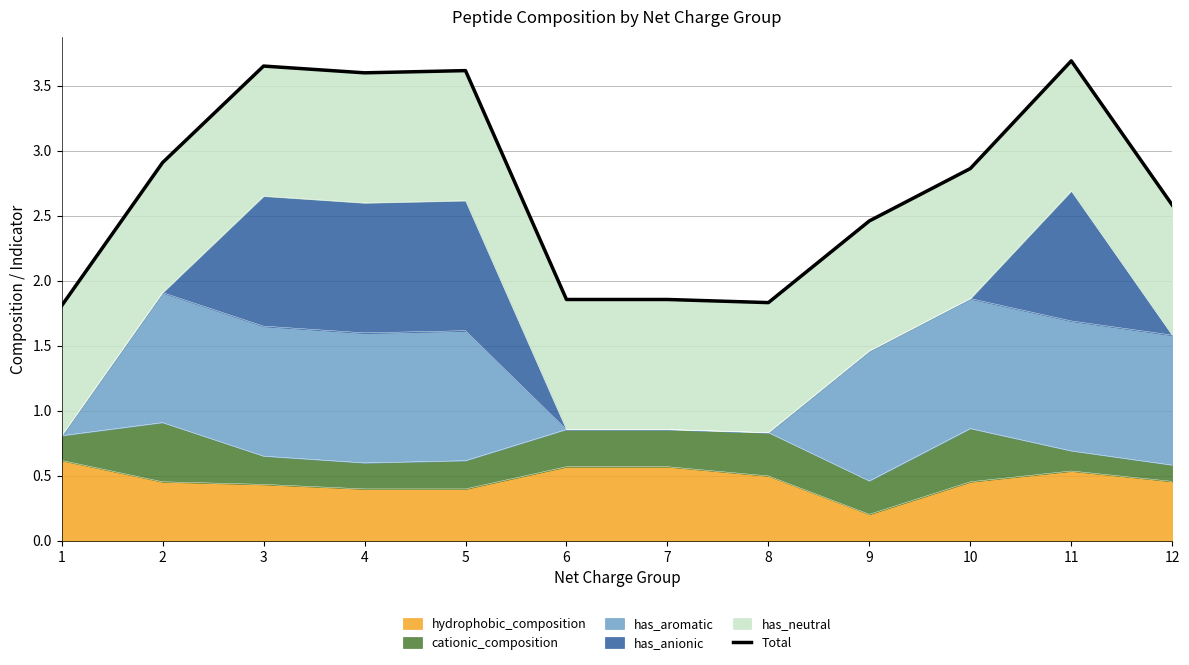

The chart shows a value of 1.8 at 8. True or false?

True